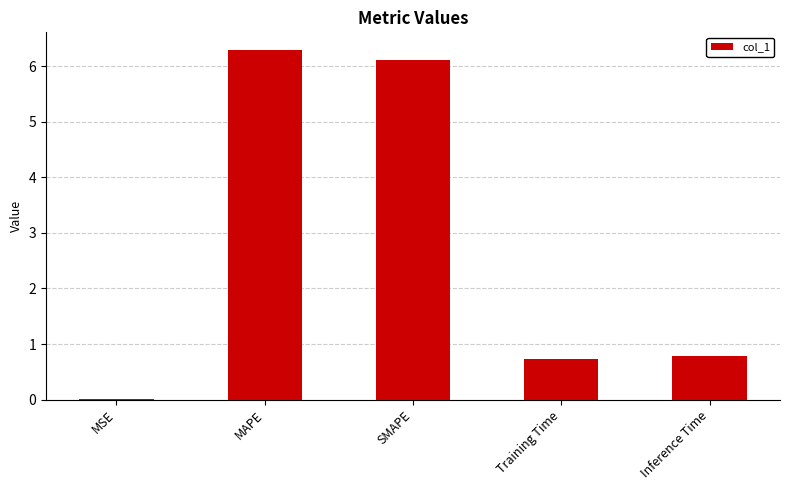

What is the maximum value shown in the chart?

6.3